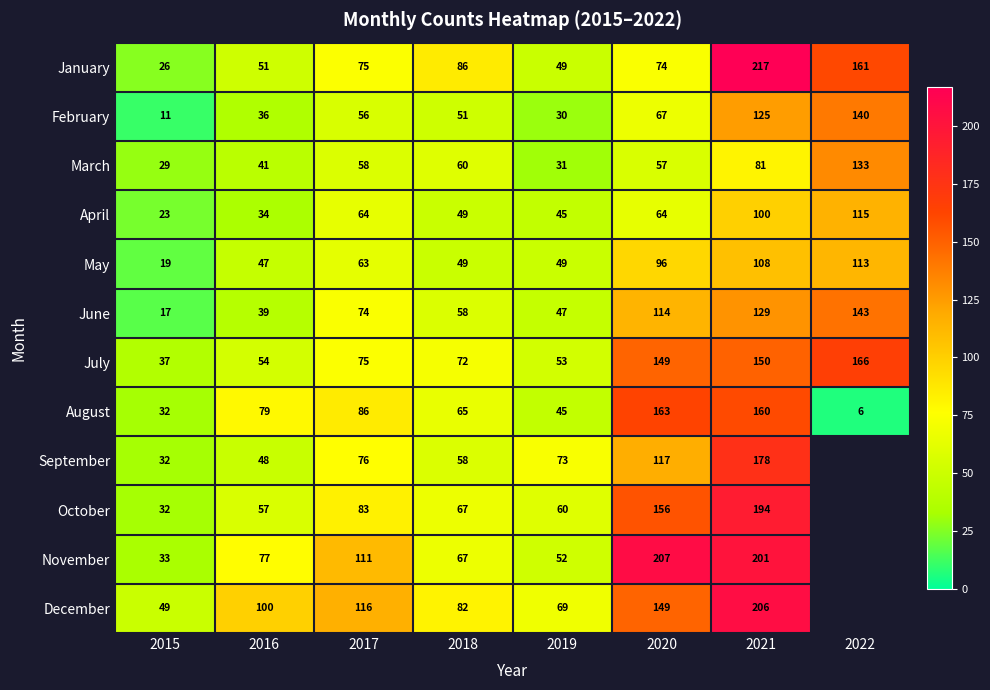

Between 2016 and 2022, which is larger?

2022